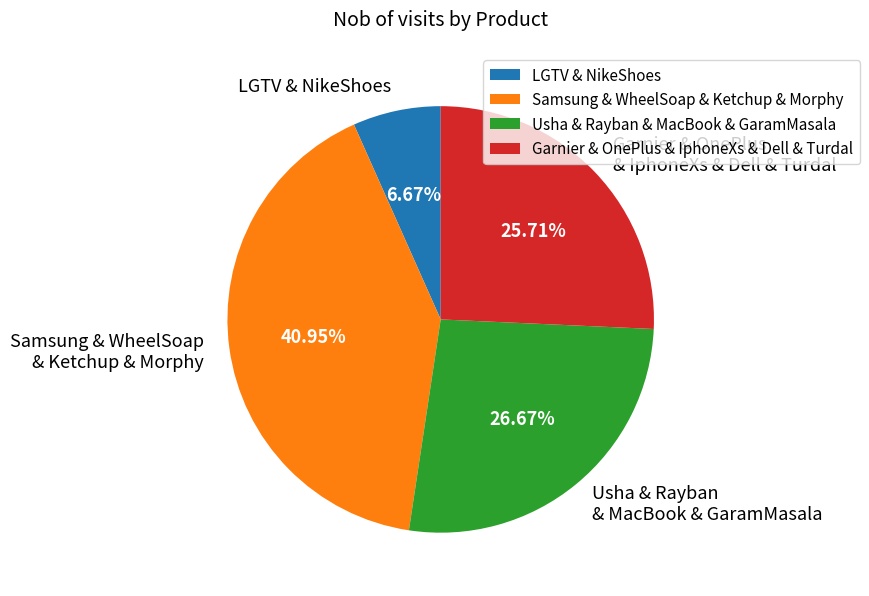

Which has a higher value, Samsung & WheelSoap & Ketchup & Morphy or Garnier & OnePlus & IphoneXs & Dell & Turdal?

Samsung & WheelSoap & Ketchup & Morphy